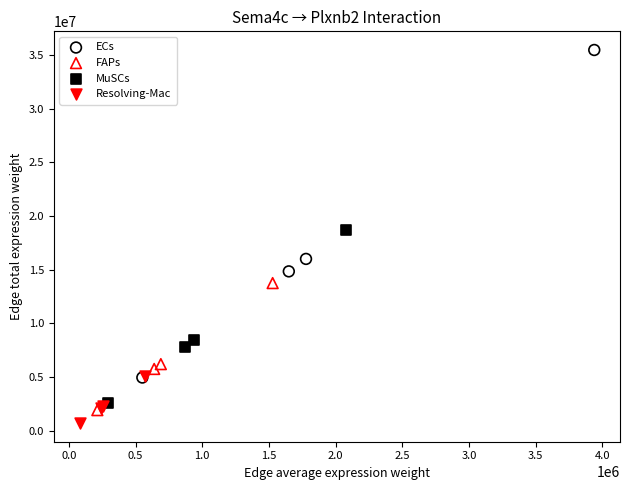

Which series has the widest spread of Y values?

ECs